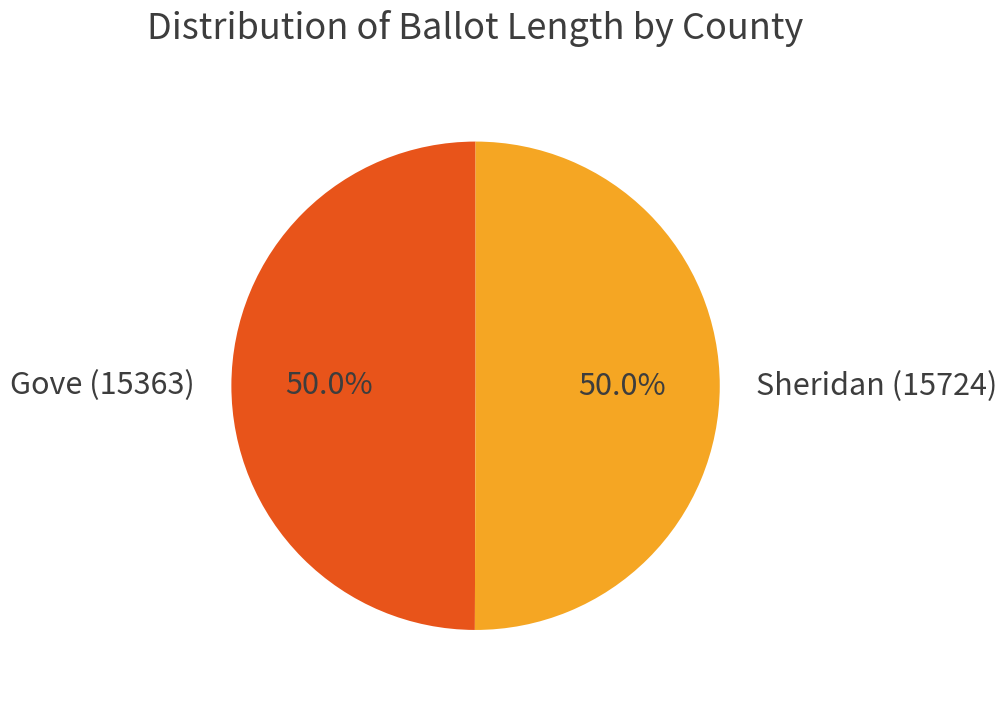

What percentage is the Sheridan (15724) slice, to the nearest percent?

50%